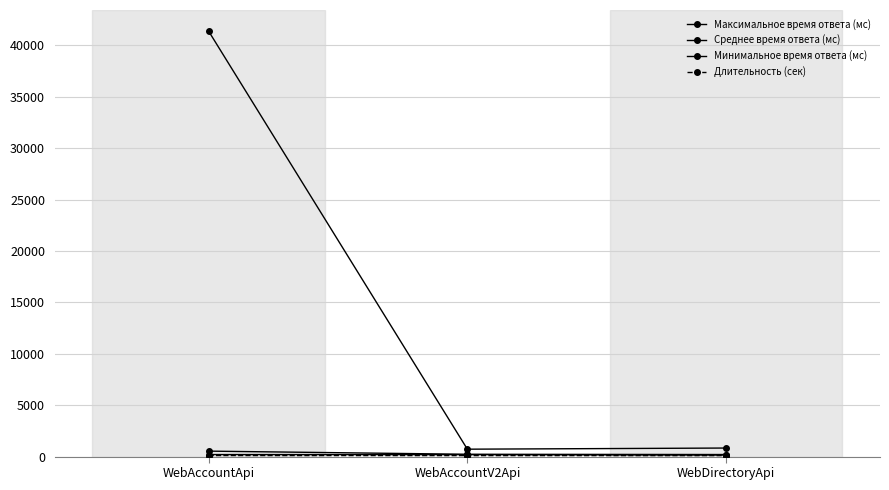

Rank the series at WebAccountApi from lowest to highest value.

Длительность (сек), Минимальное время ответа (мс), Среднее время ответа (мс), Максимальное время ответа (мс)